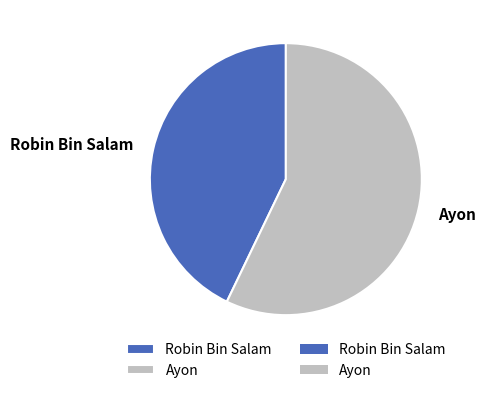

Which category has the smallest portion of the pie?

Robin Bin Salam